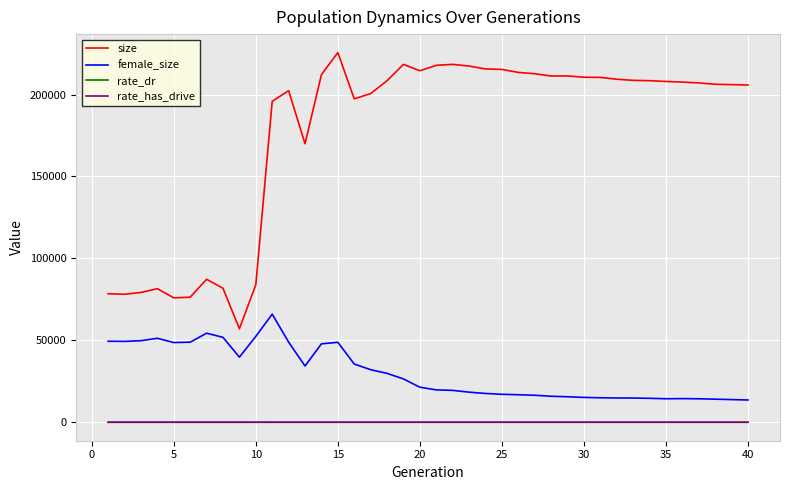

What is the greatest value displayed?

225586.0